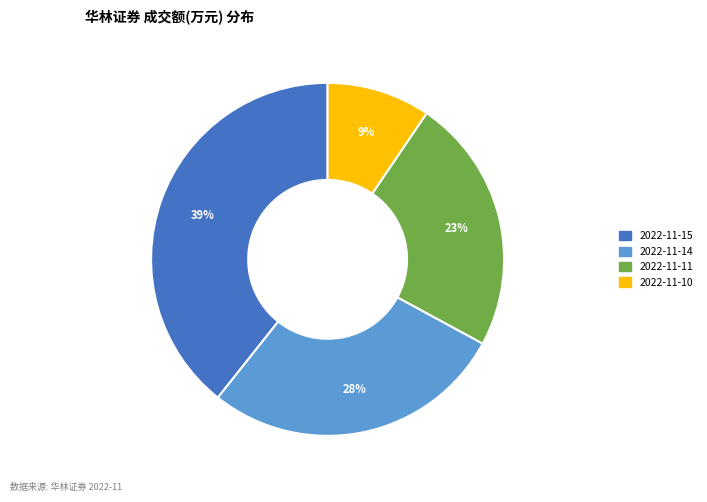

To the nearest percent, what is the combined percentage of 2022-11-11 and 2022-11-15?

63%